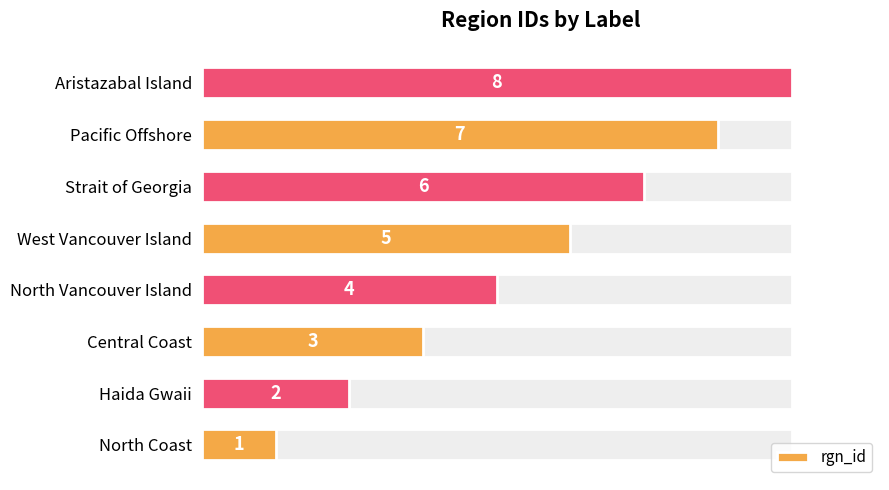

The value at 8 is 9. True or false?

False